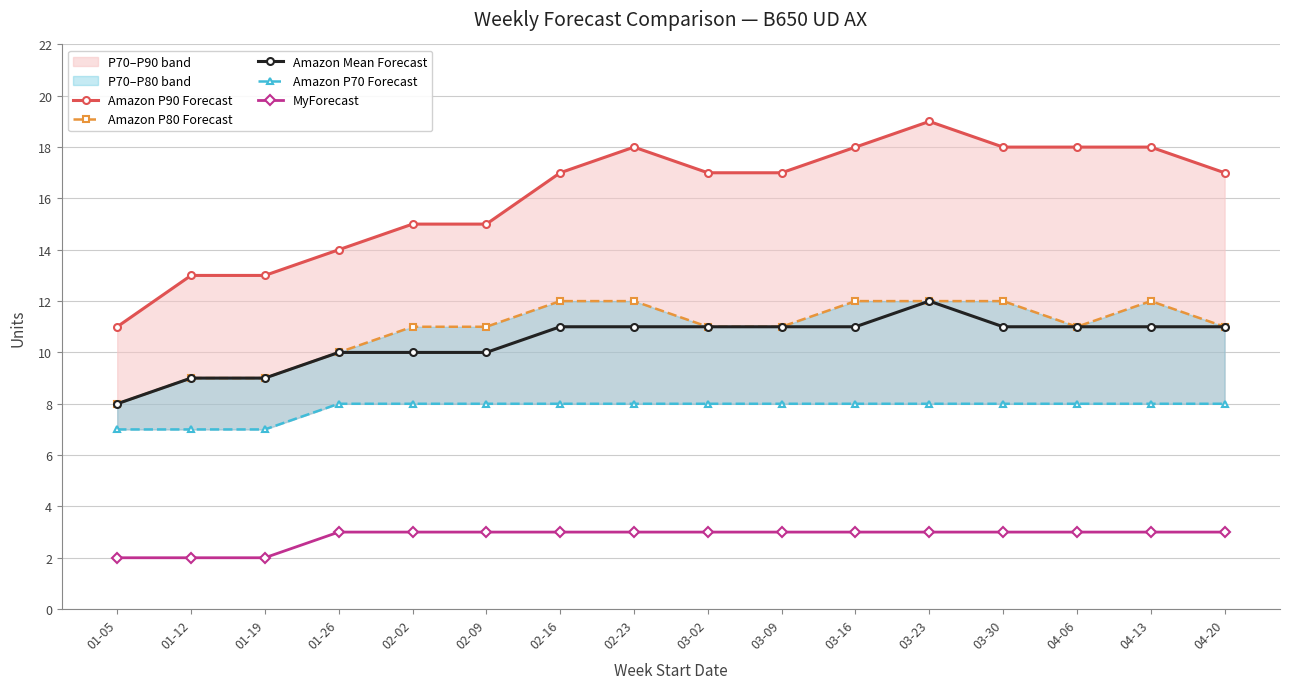

Reading left to right, list all the values displayed in this chart.

Amazon P90 Forecast: 01-05=11	01-12=13	01-19=13	01-26=14	02-02=15	02-09=15	02-16=17	02-23=18	03-02=17	03-09=17	03-16=18	03-23=19	03-30=18	04-06=18	04-13=18	04-20=17
Amazon P80 Forecast: 01-05=8	01-12=9	01-19=9	01-26=10	02-02=11	02-09=11	02-16=12	02-23=12	03-02=11	03-09=11	03-16=12	03-23=12	03-30=12	04-06=11	04-13=12	04-20=11
Amazon Mean Forecast: 01-05=8	01-12=9	01-19=9	01-26=10	02-02=10	02-09=10	02-16=11	02-23=11	03-02=11	03-09=11	03-16=11	03-23=12	03-30=11	04-06=11	04-13=11	04-20=11
Amazon P70 Forecast: 01-05=7	01-12=7	01-19=7	01-26=8	02-02=8	02-09=8	02-16=8	02-23=8	03-02=8	03-09=8	03-16=8	03-23=8	03-30=8	04-06=8	04-13=8	04-20=8
MyForecast: 01-05=2	01-12=2	01-19=2	01-26=3	02-02=3	02-09=3	02-16=3	02-23=3	03-02=3	03-09=3	03-16=3	03-23=3	03-30=3	04-06=3	04-13=3	04-20=3